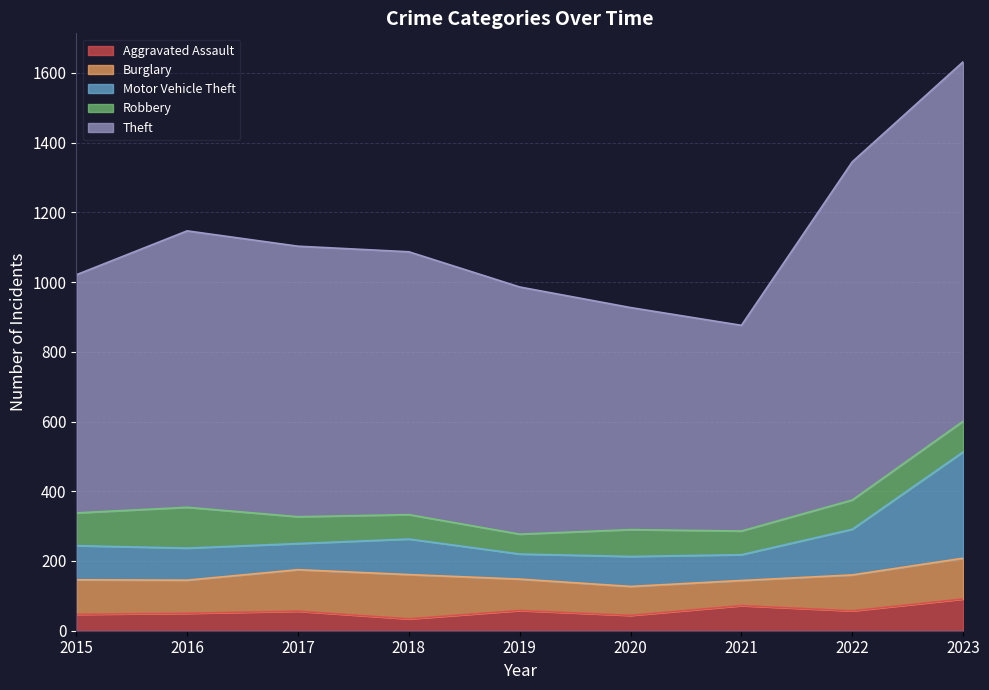

Which label corresponds to the largest value in the chart?

2023